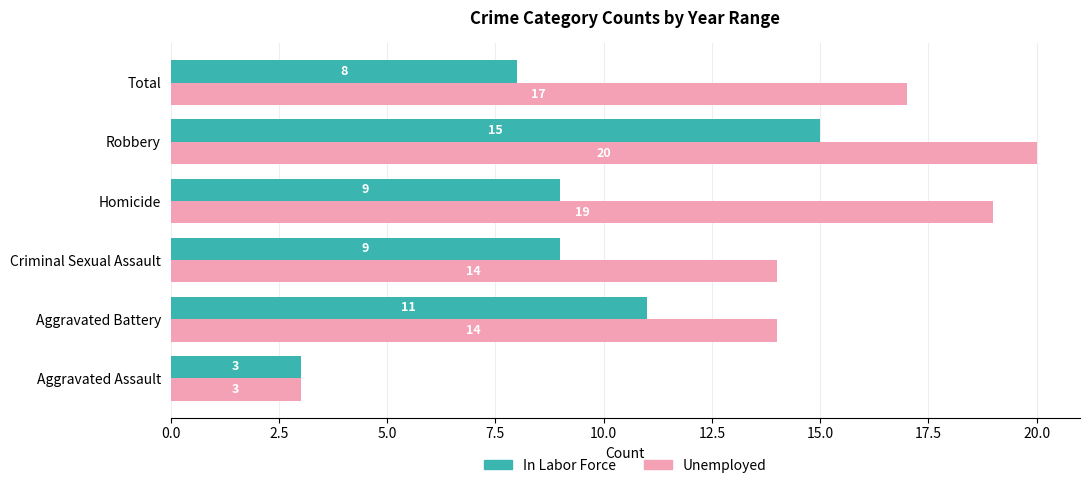

What is the total value across all series at Aggravated Battery?

25